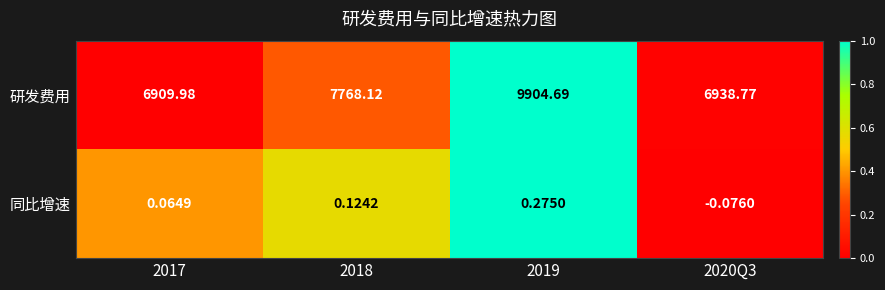

At 2018, list the series in order from smallest to largest.

同比增速, 研发费用